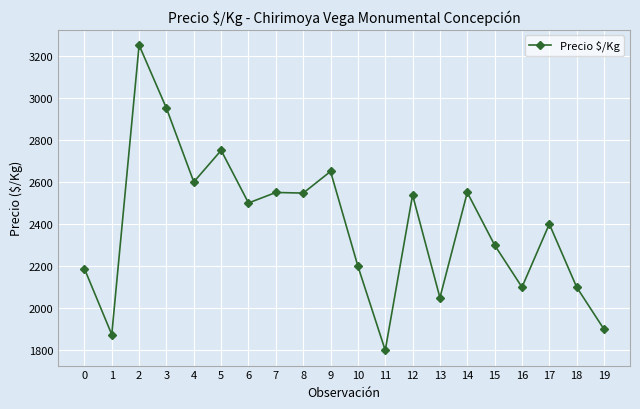

Between 16 and 13, which is larger?

16